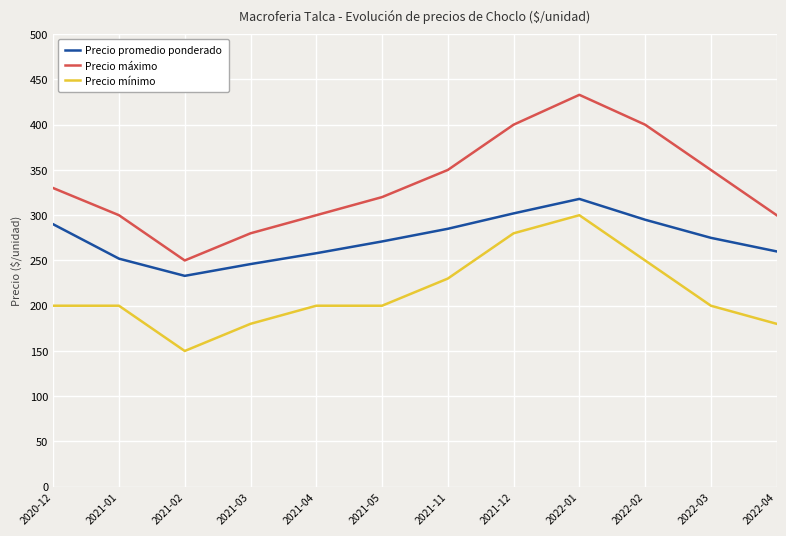

True or false: Precio máximo and Precio promedio ponderado intersect in this chart.

False